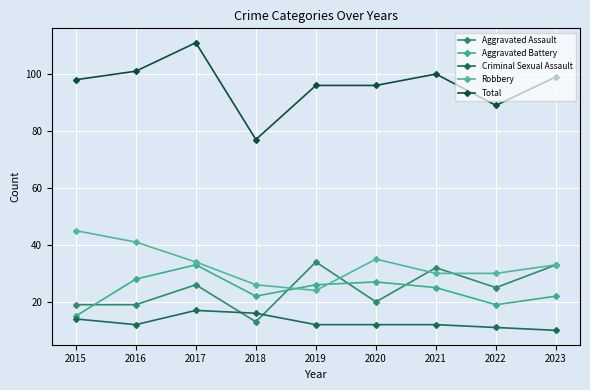

What is the value of the Robbery point at the 6th from the left?

35